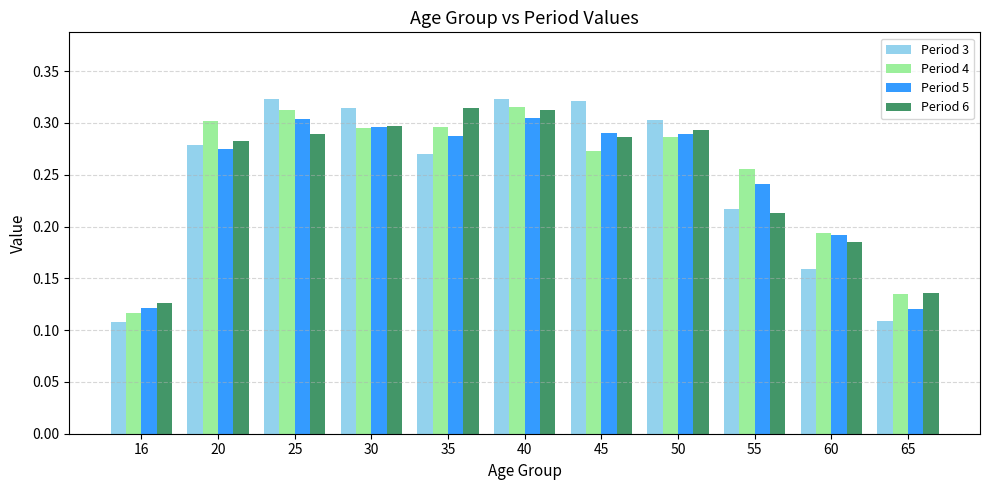

At which category is the sum across all series the highest?

40